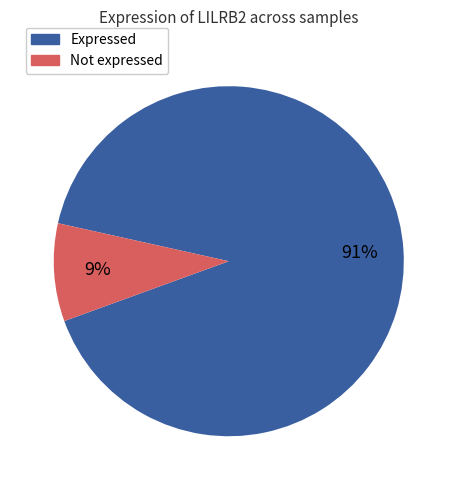

Count the number of slices in the pie.

2